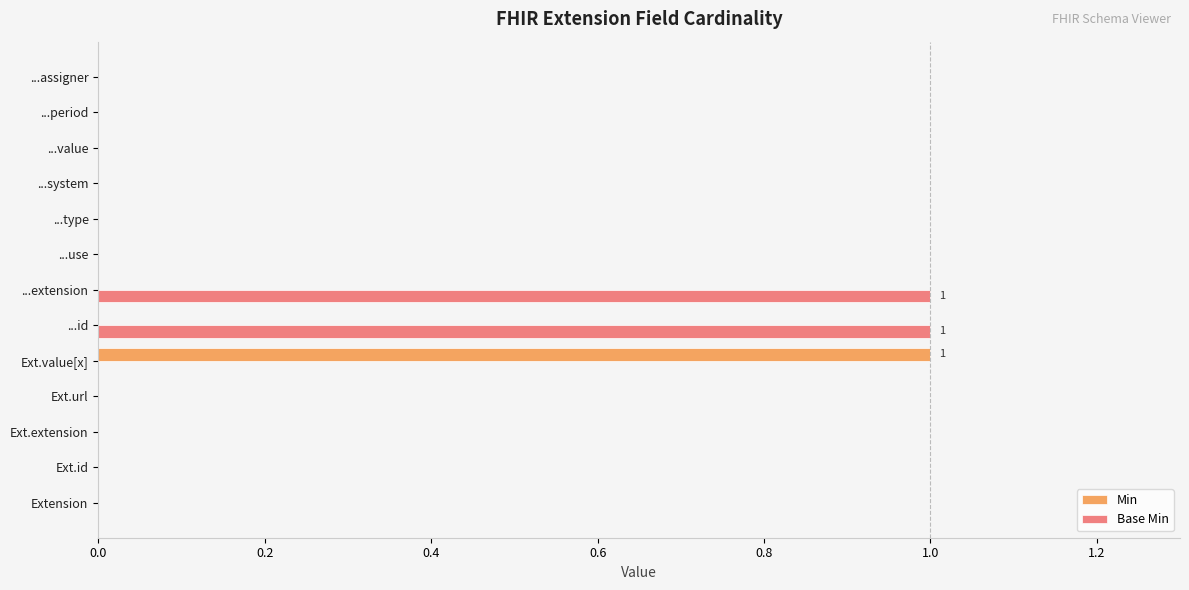

True or false: Base Min has a value of 0 at ...use.

True